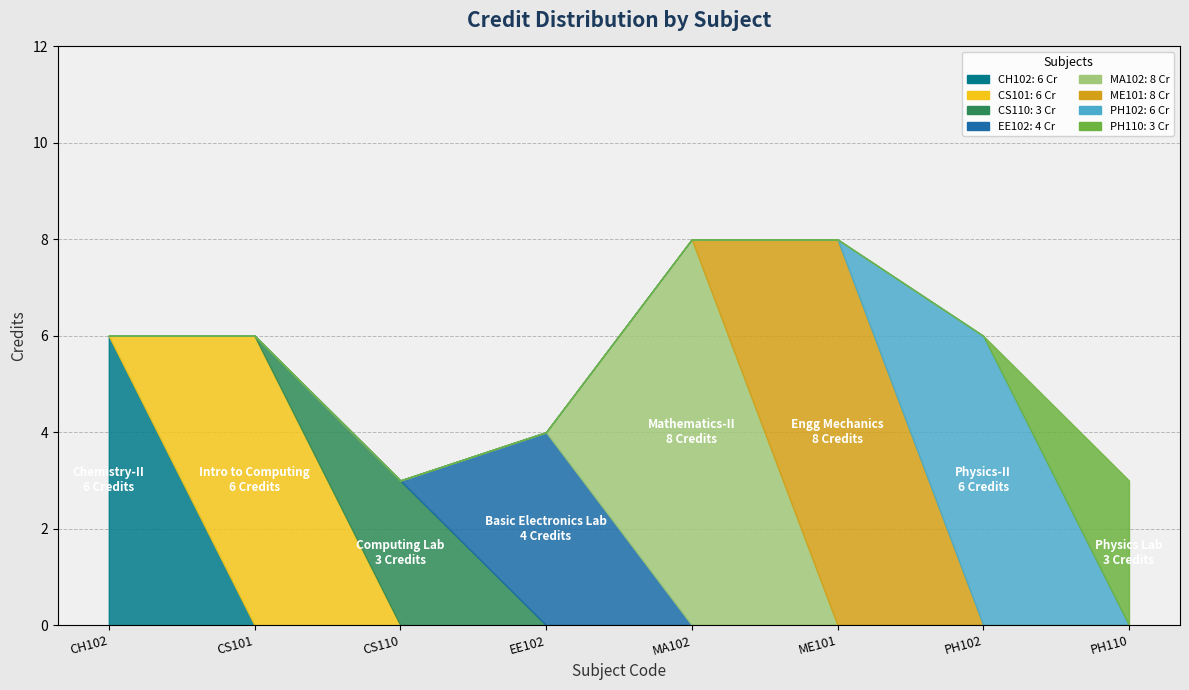

Read the value at CS101.

6